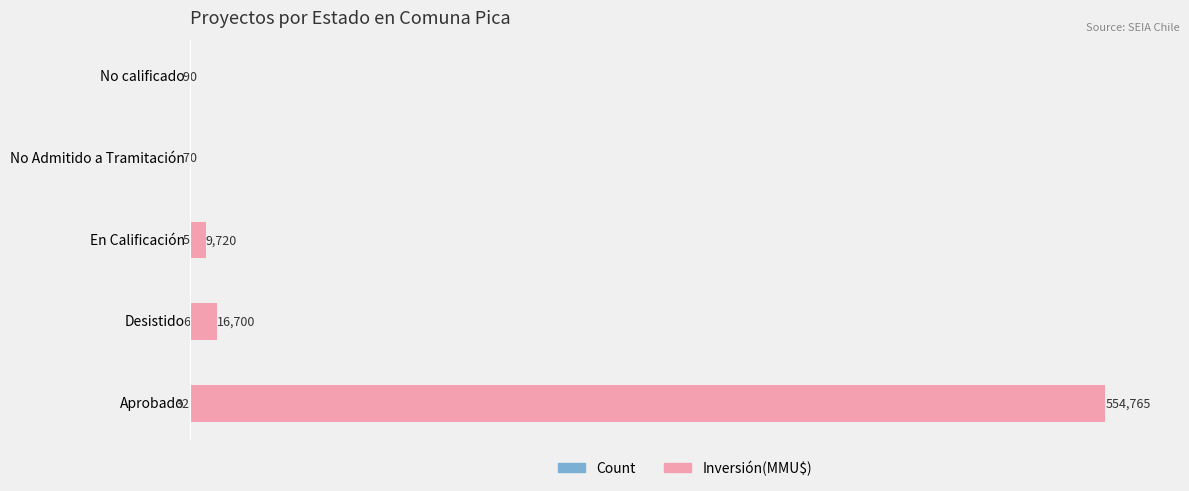

Is it true that Inversión(MMU$) equals 345446 at No calificado?

False